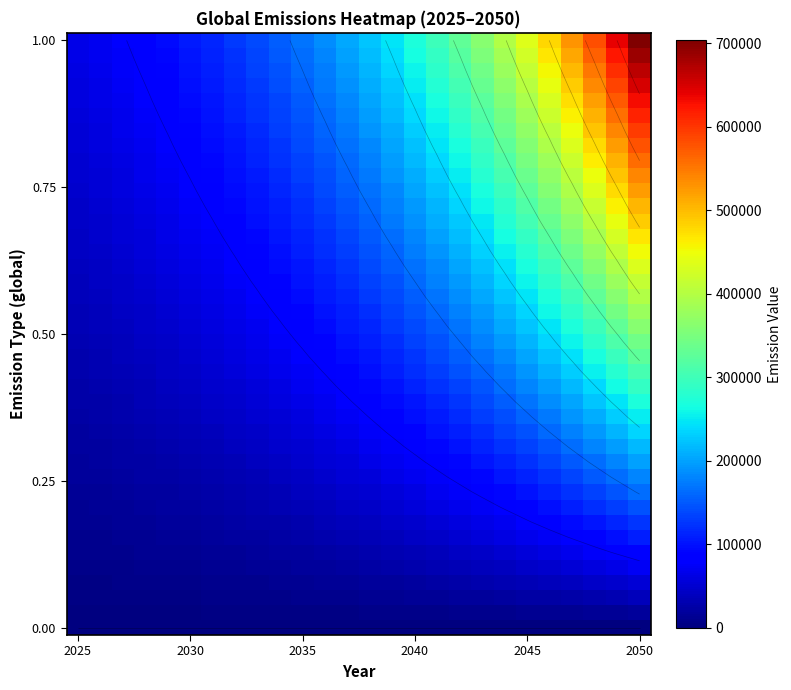

At which category does the chart reach its minimum across all series?

2025